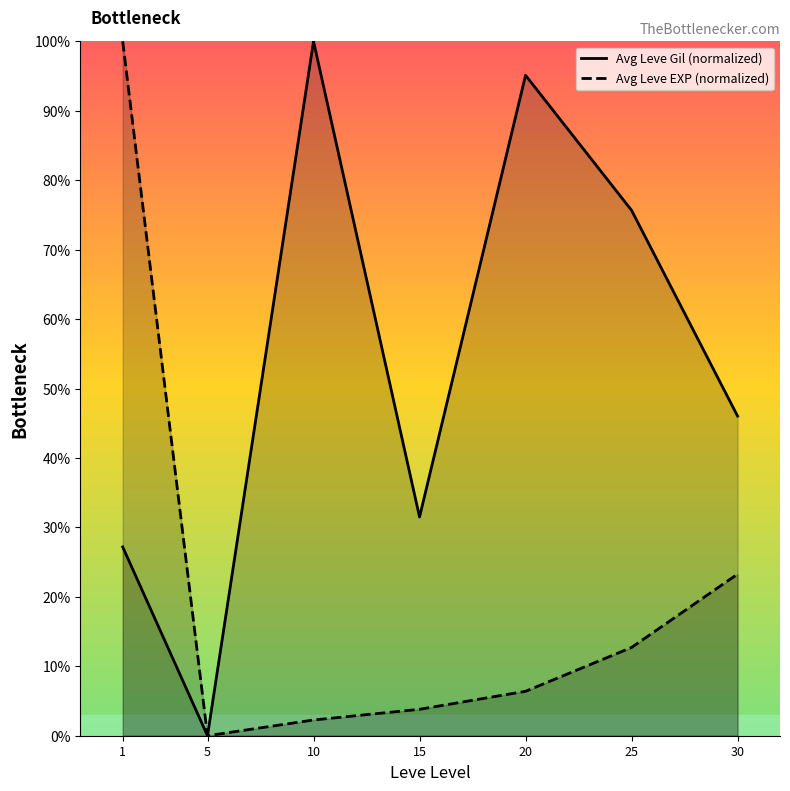

The Avg Leve EXP (normalized) series shows -61.2 at 5. True or false?

False